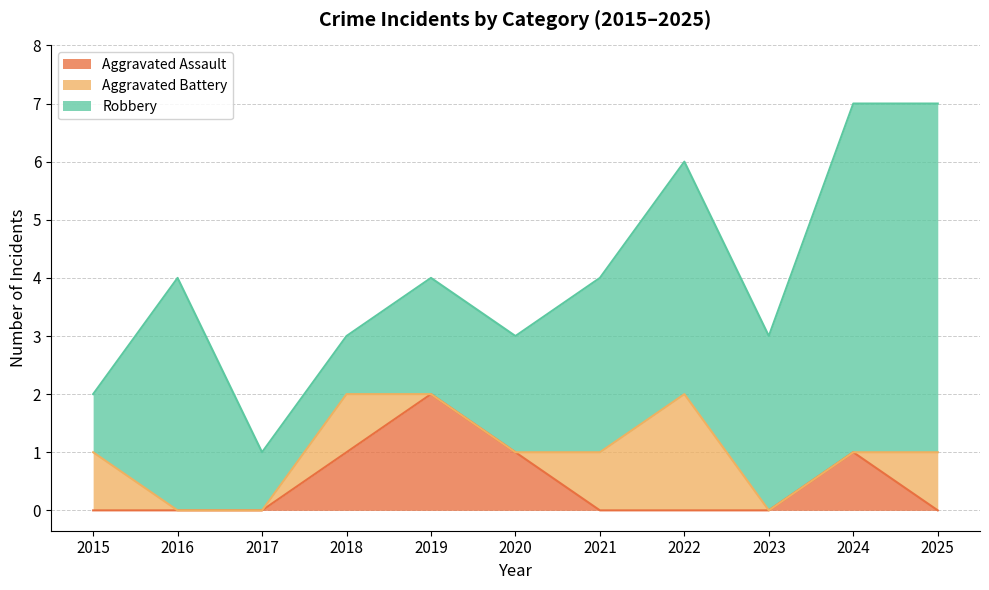

How many distinct data groups are displayed?

3